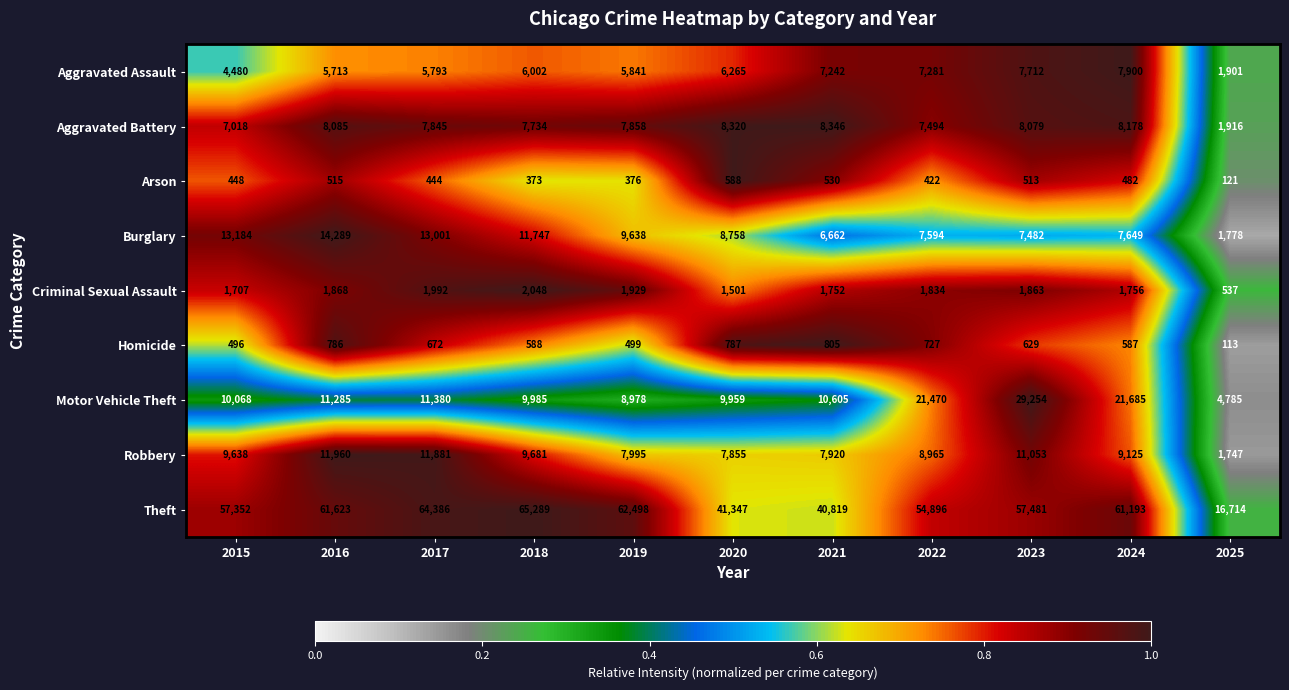

What is the difference between the maximum and minimum values in the Aggravated Assault series?

5999